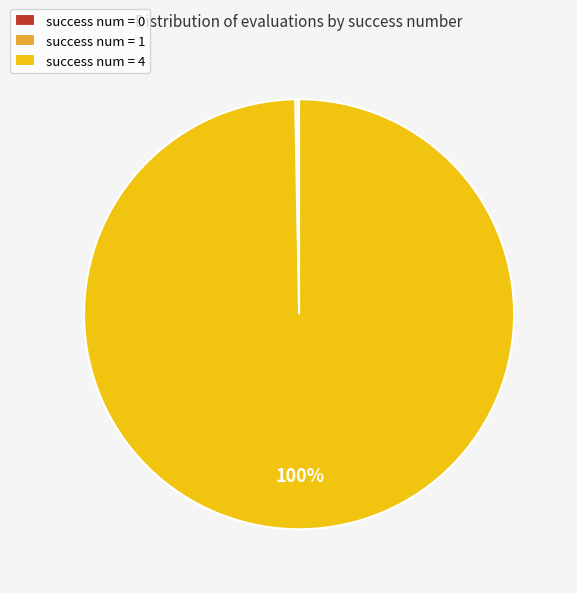

What is the majority slice?

success num = 4